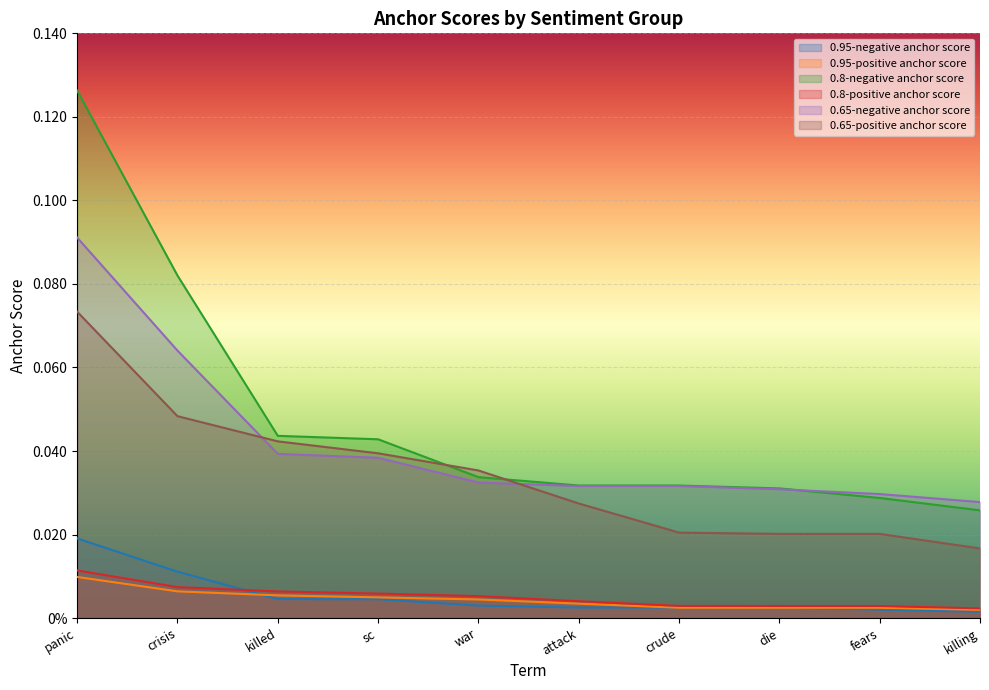

At which category is the sum across all series the highest?

panic